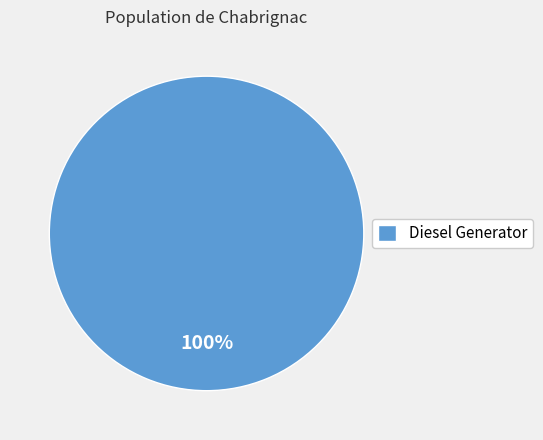

Which slice represents more than half of the pie?

Diesel Generator